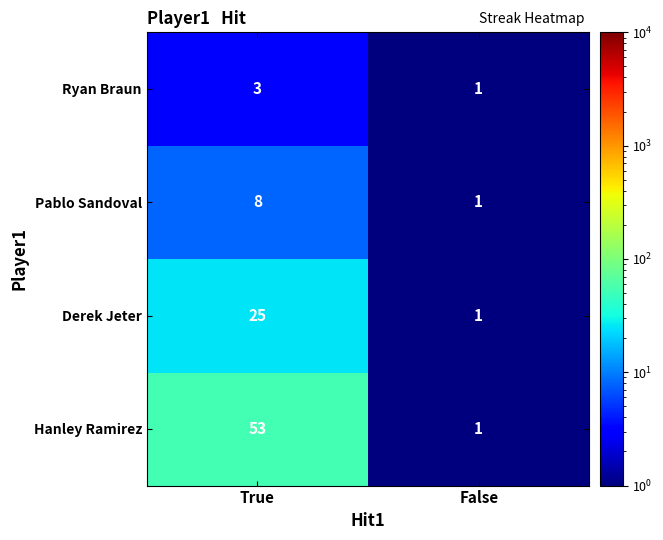

Reading left to right, transcribe all the data shown in this chart.

Ryan Braun: 3	1
Pablo Sandoval: 8	1
Derek Jeter: 25	1
Hanley Ramirez: 53	1